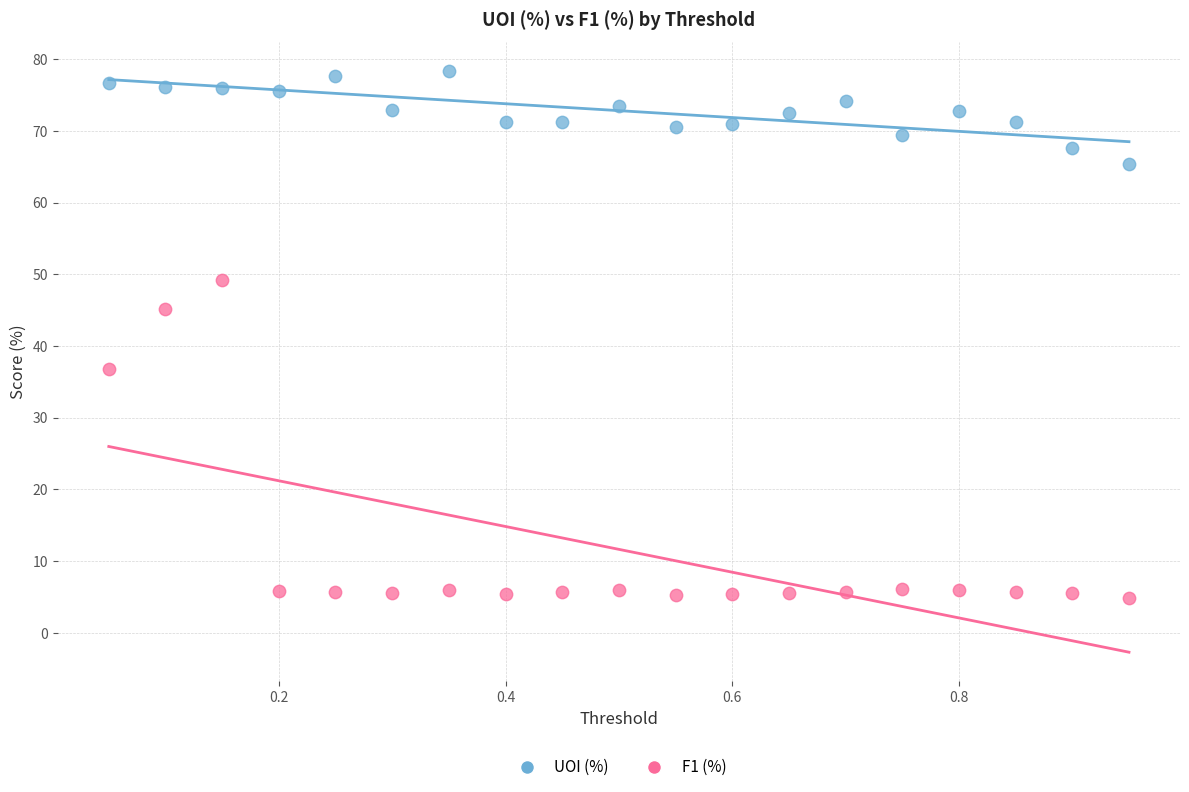

Which series has the largest Y range (max minus min)?

F1 (%)